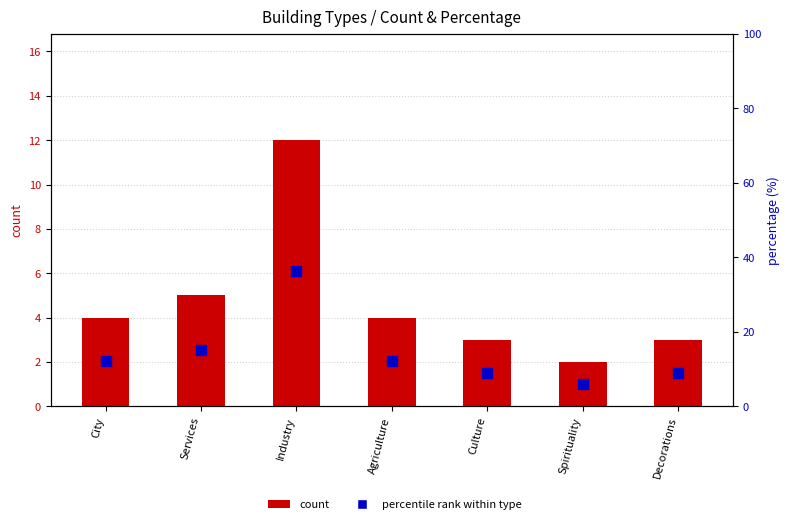

What is the total value across all series at Decorations?

12.1